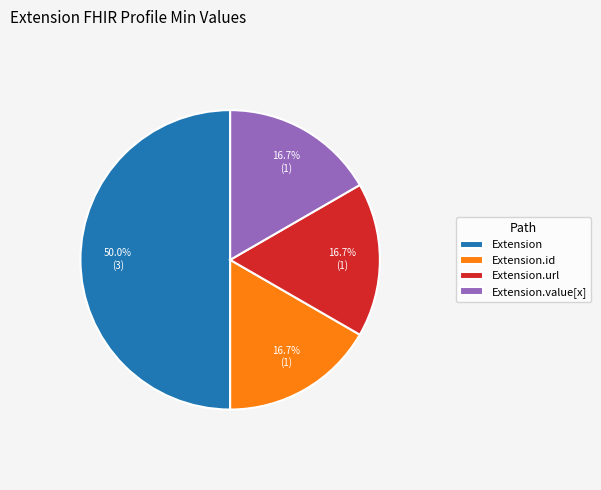

Is the sum of Extension.id and Extension.url greater than half?

No